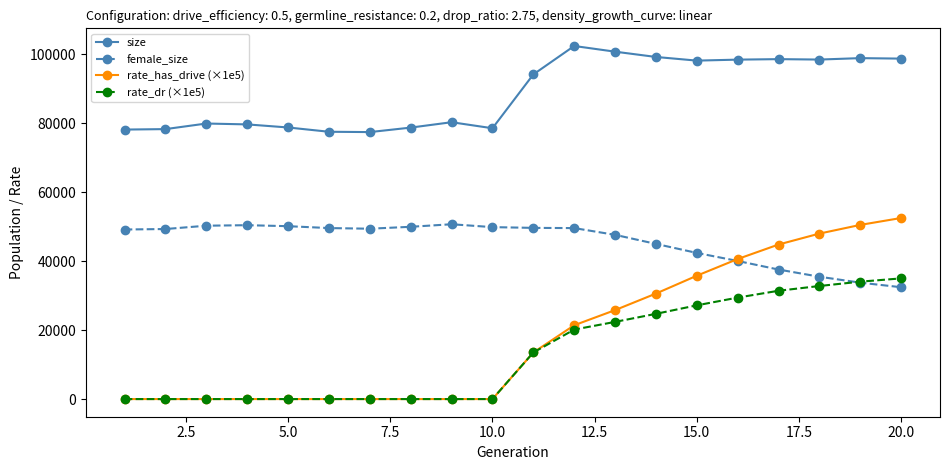

What is the minimum value for size?

77392.0